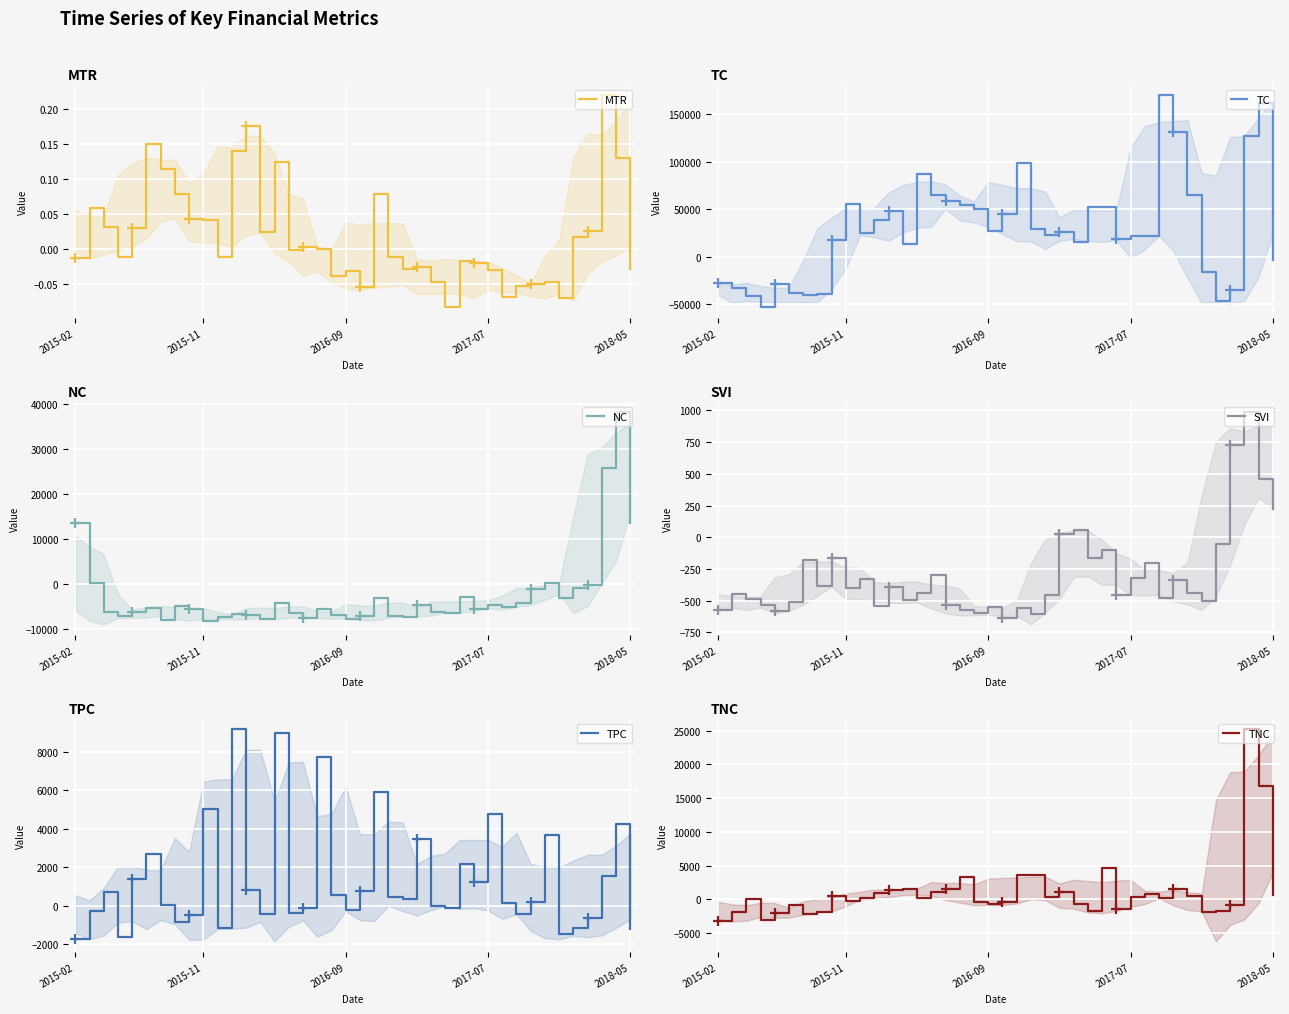

List the series in order of their peak value, lowest first.

MTR, SVI, TPC, TNC, NC, TC